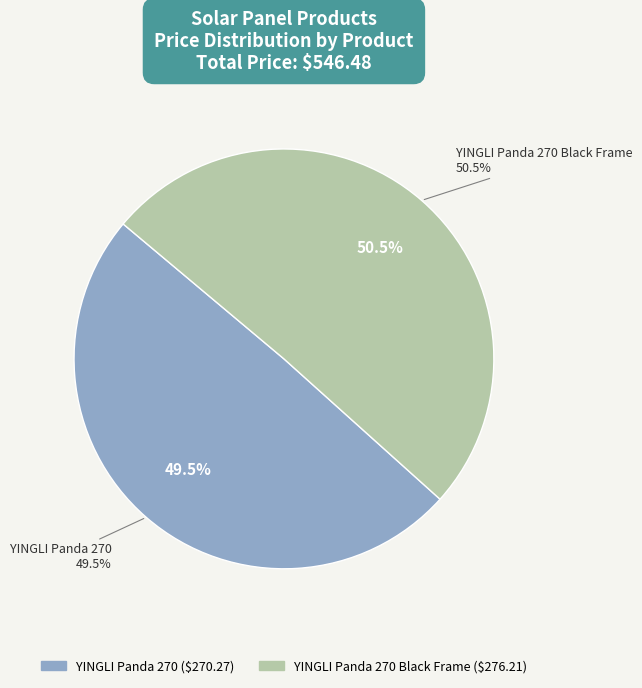

Which category has the biggest portion of the pie?

YINGLI Panda 270 Black Frame